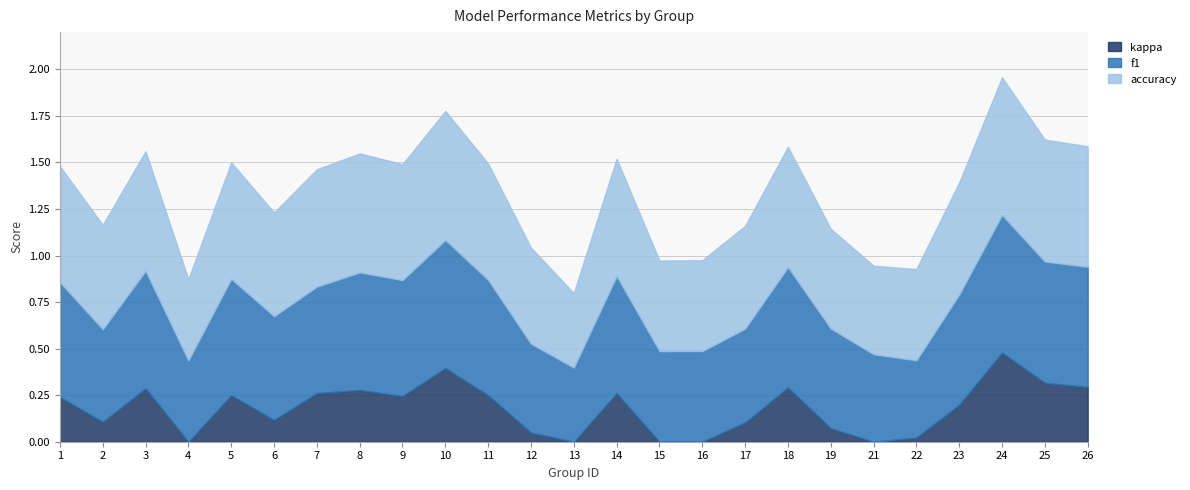

Count the f1 values in the range 0 to 1.

25